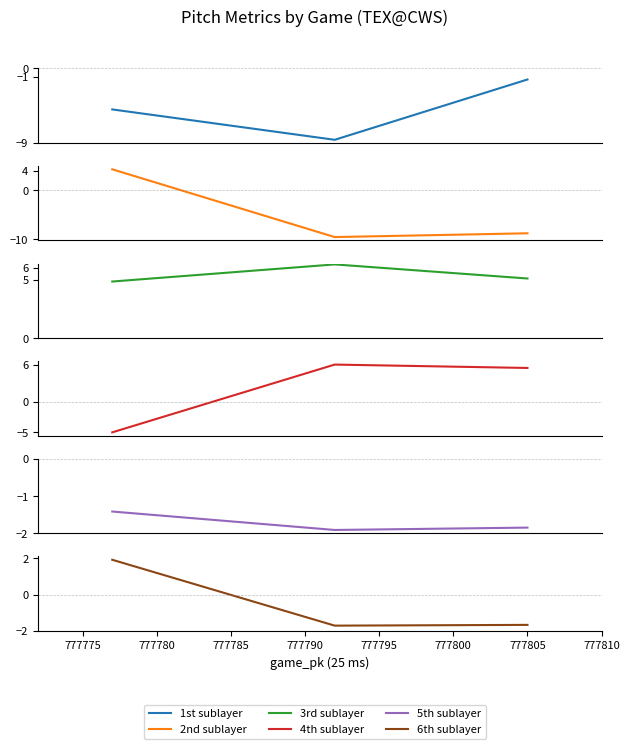

Is it true that vx0_top equals 1.7 at 777775?

False